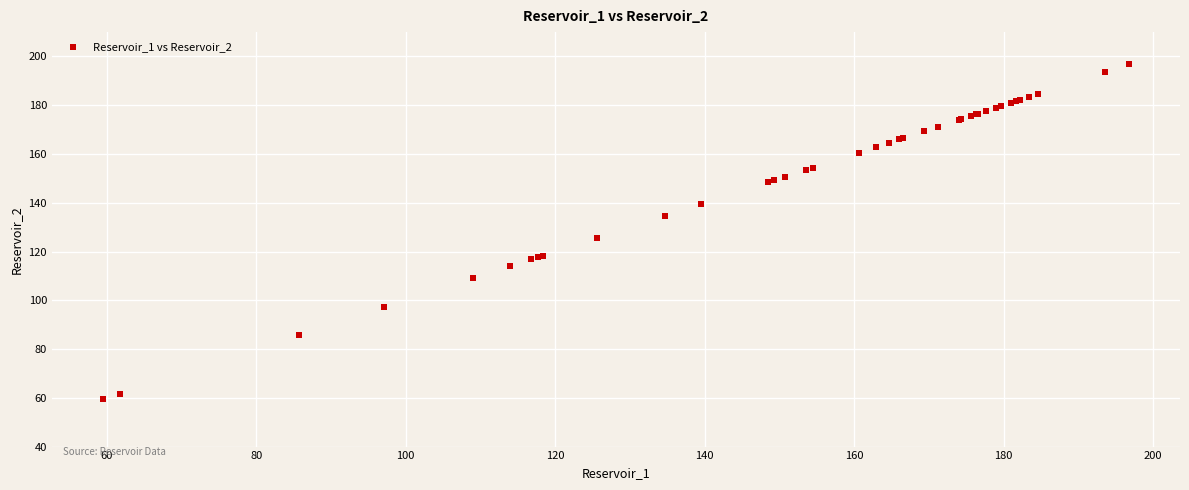

What Y value in the scatter plot is closest to 128?

125.6